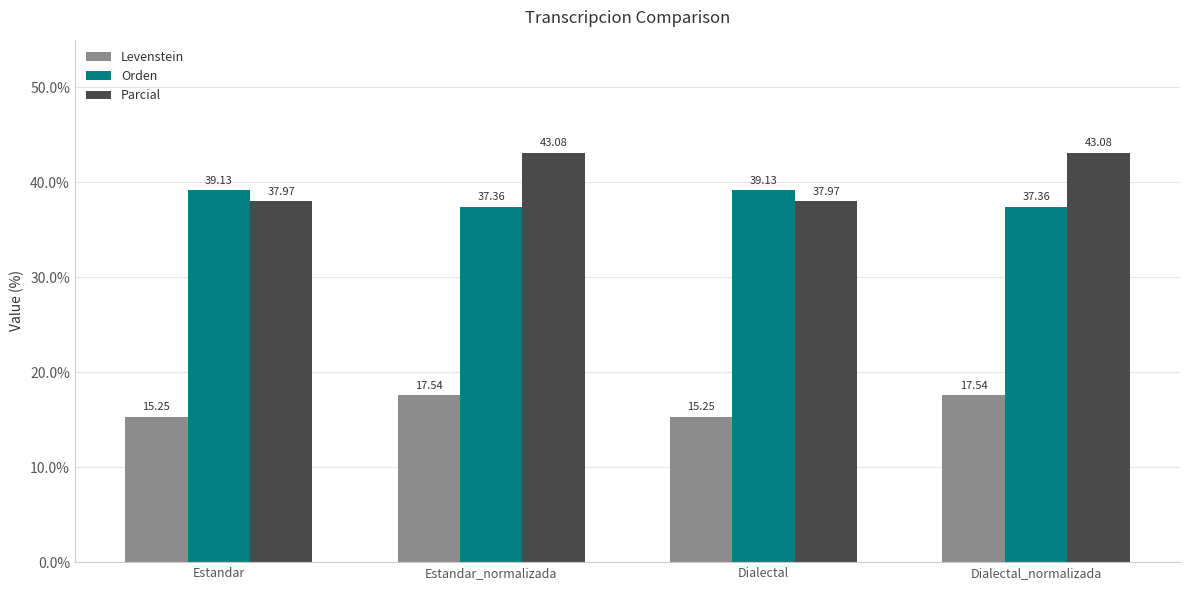

At Estandar_normalizada, list the series in order from smallest to largest.

Levenstein, Orden, Parcial